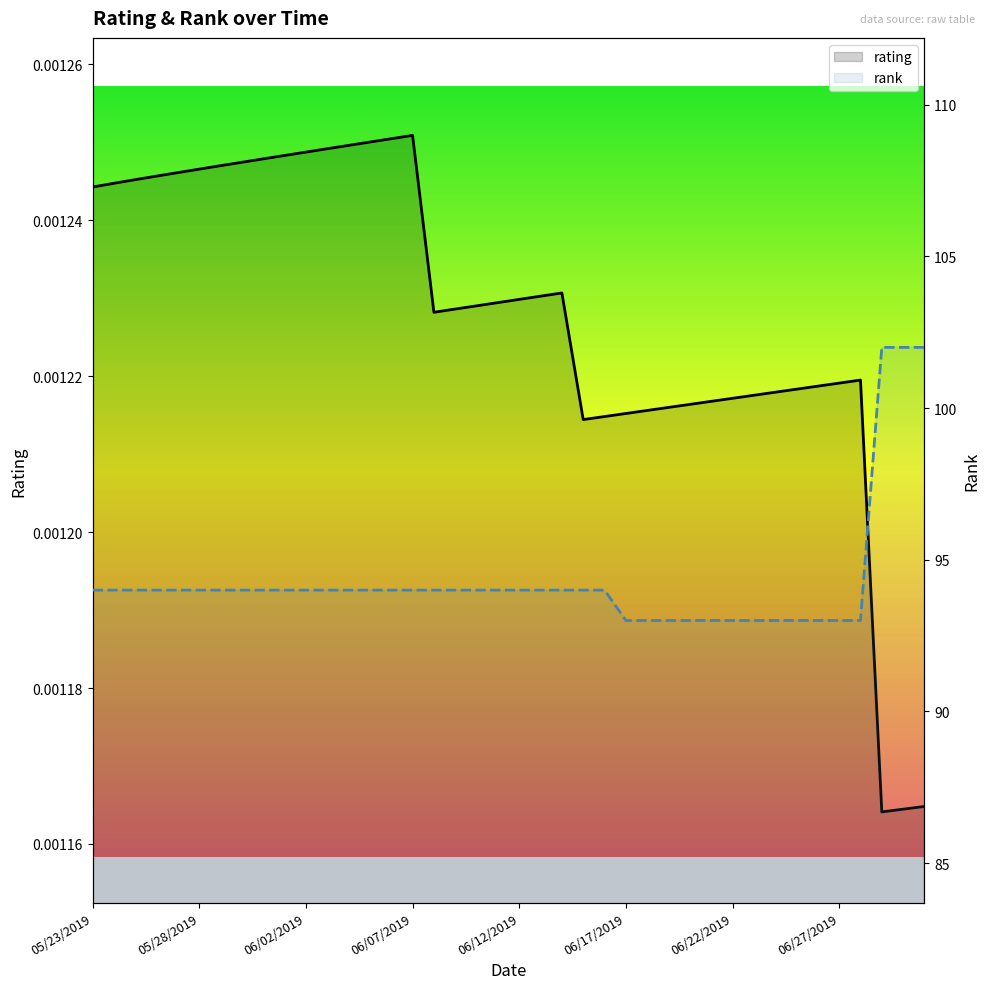

At how many categories does at least one series exceed 57?

40